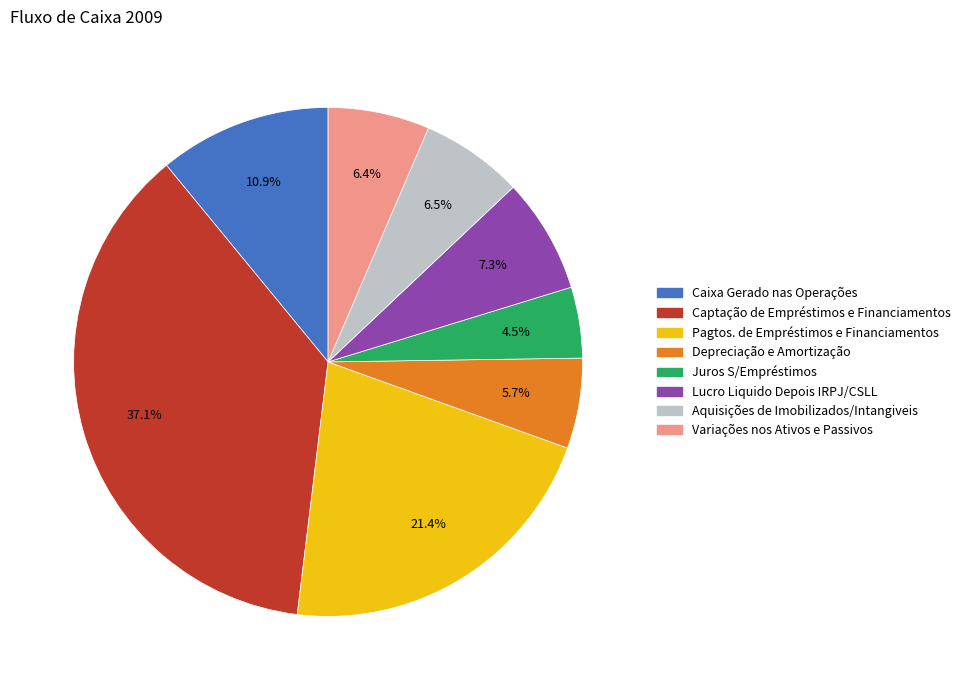

Which has a higher value, Depreciação e Amortização or Lucro Liquido Depois IRPJ/CSLL?

Lucro Liquido Depois IRPJ/CSLL